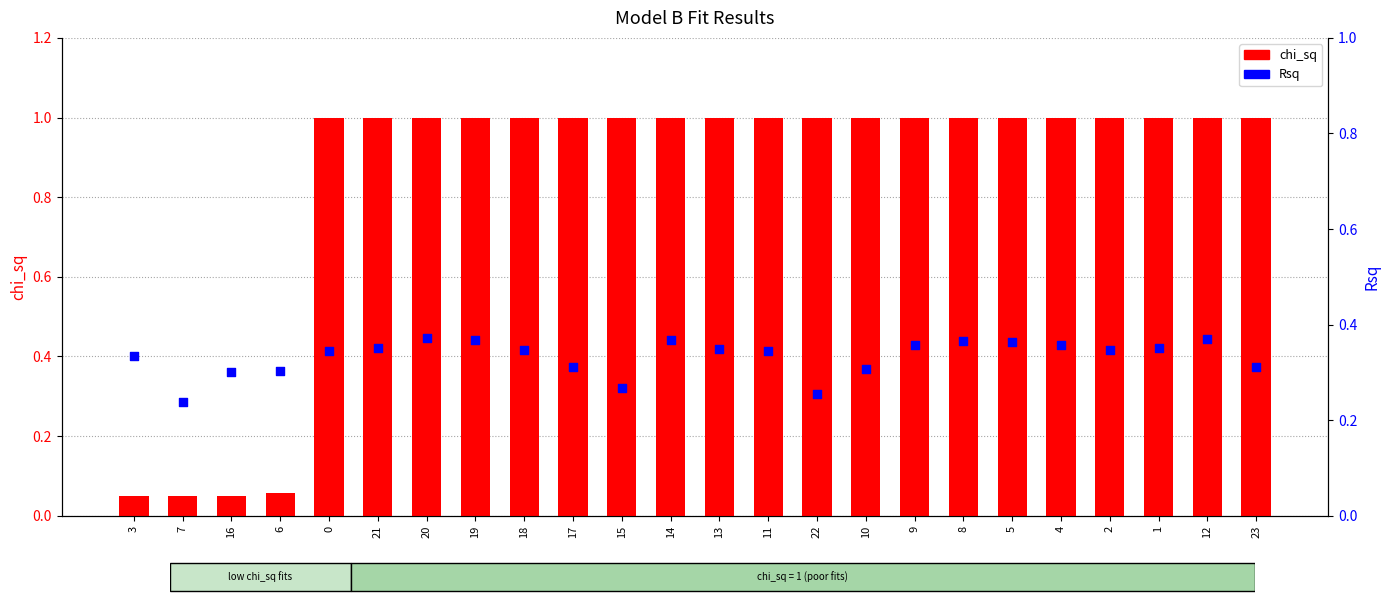

Which series has the largest Y range (max minus min)?

chi_sq